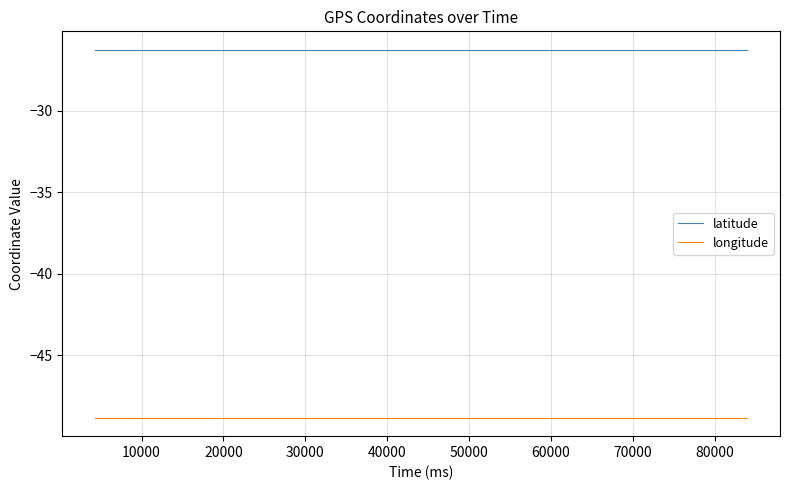

True or false: latitude and longitude intersect in this chart.

False